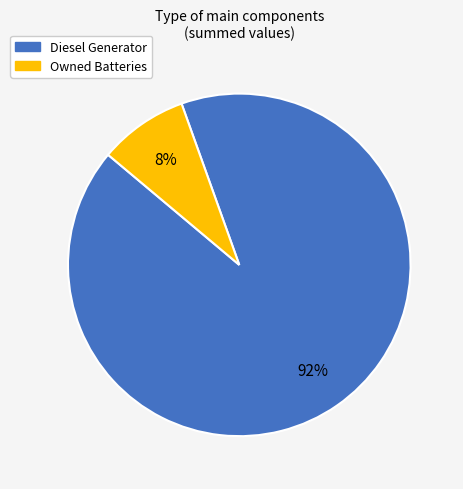

Is there a majority slice in this chart?

Yes